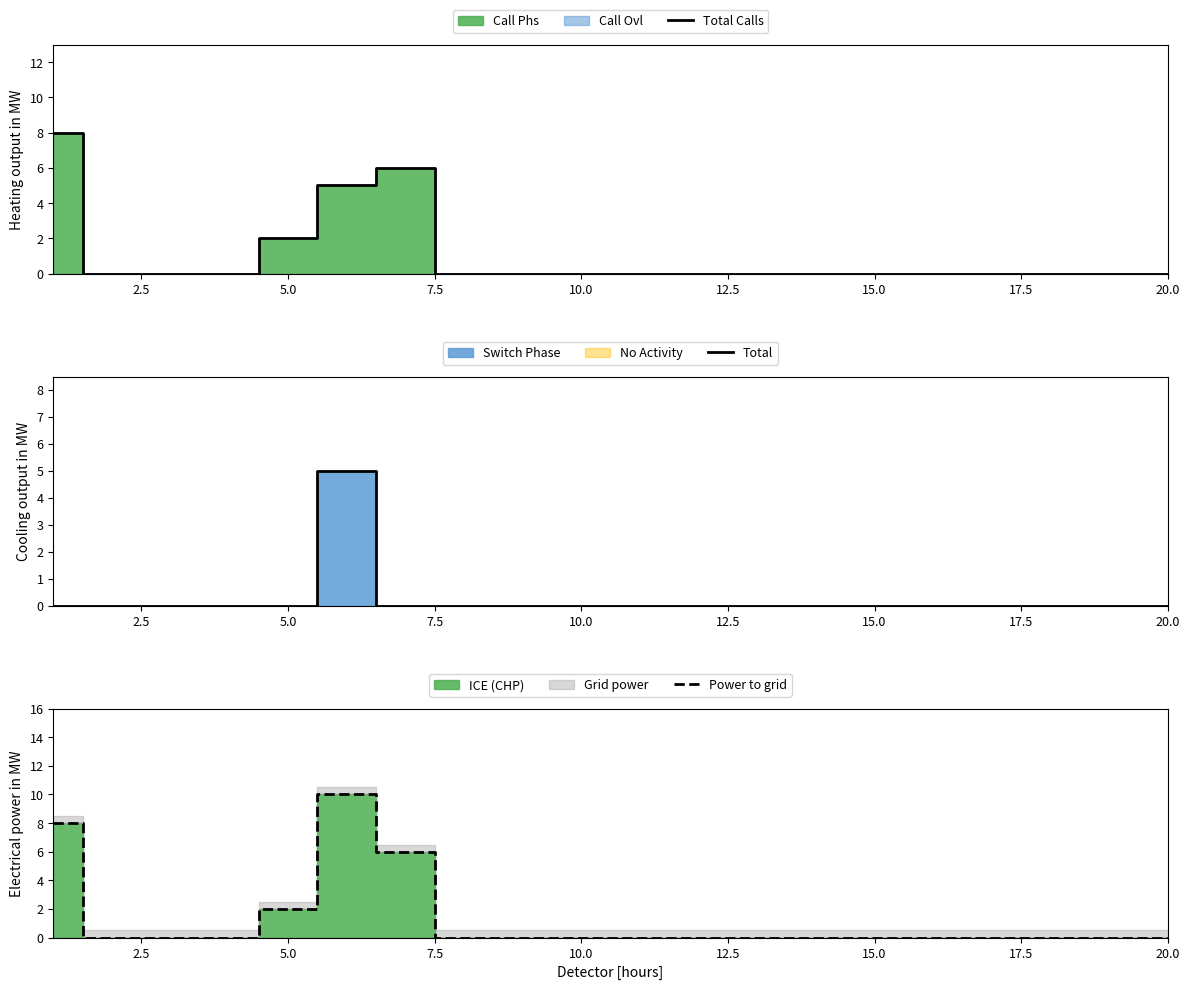

True or false: Power to grid and Total Calls intersect in this chart.

False